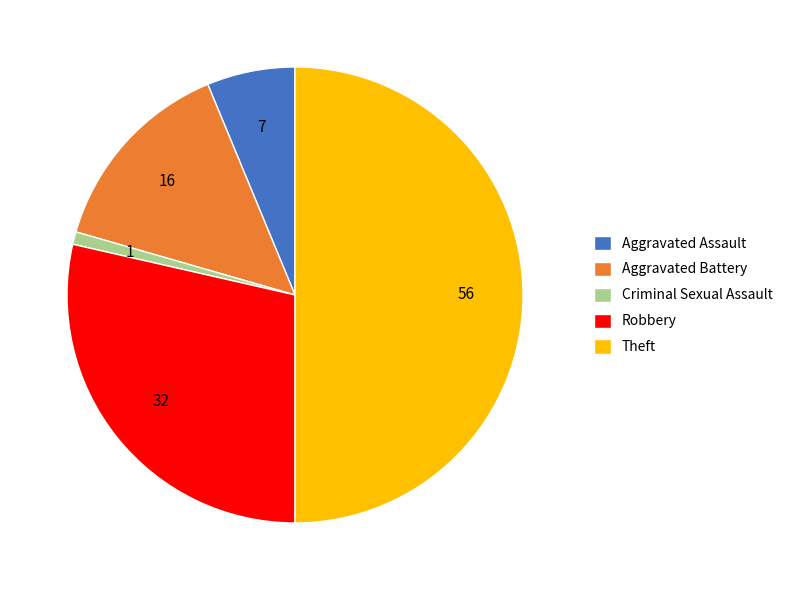

What is the smallest slice in the pie chart?

Criminal Sexual Assault